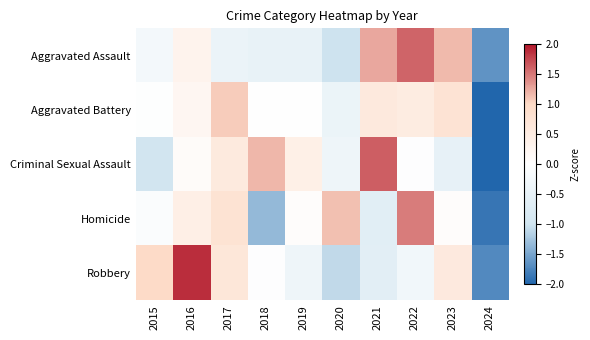

At how many categories does at least one series exceed 1?

7